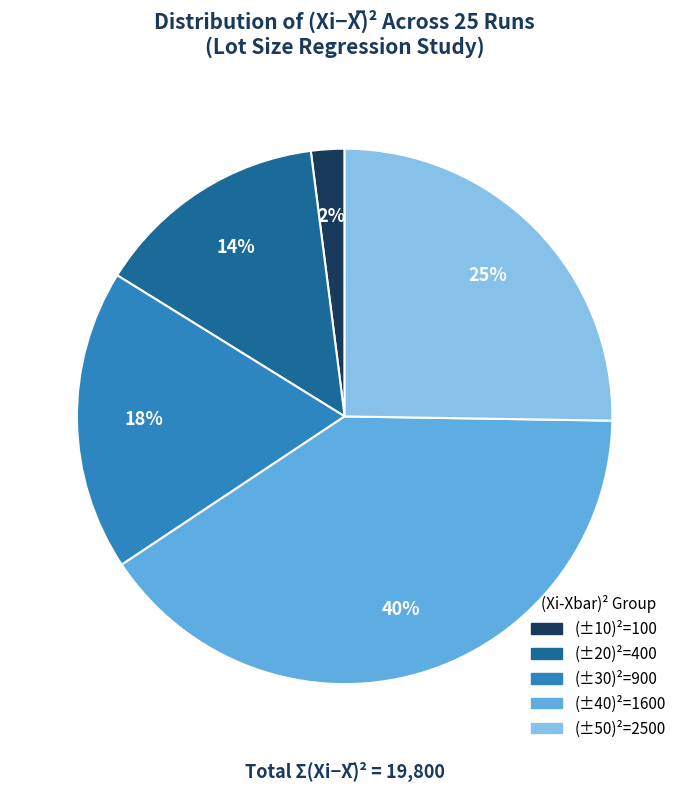

Is there any slice that represents more than half of the pie?

No